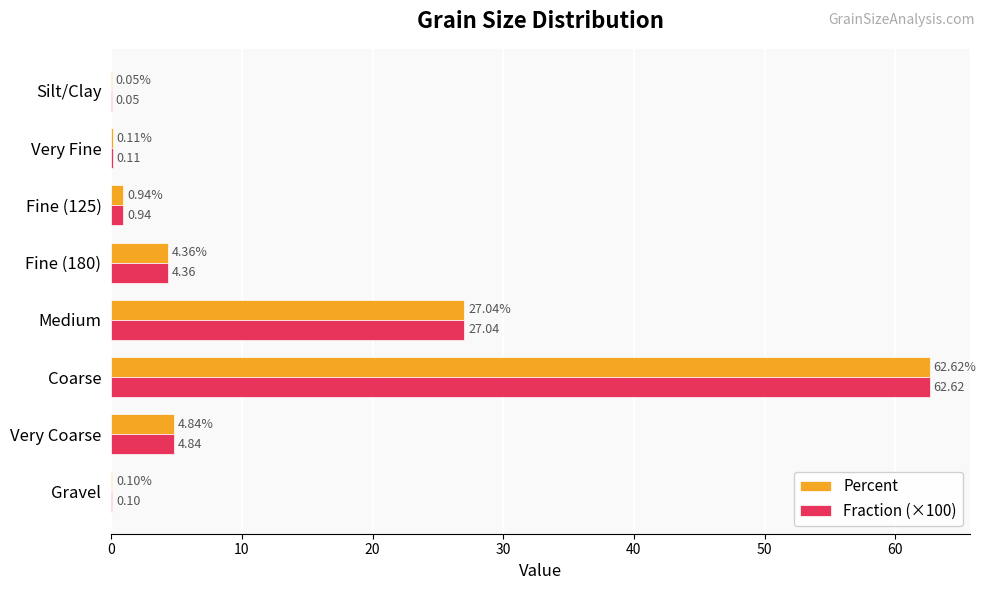

Is the value of Fraction (×100) at Fine (125) greater than the value of Percent at Medium?

No